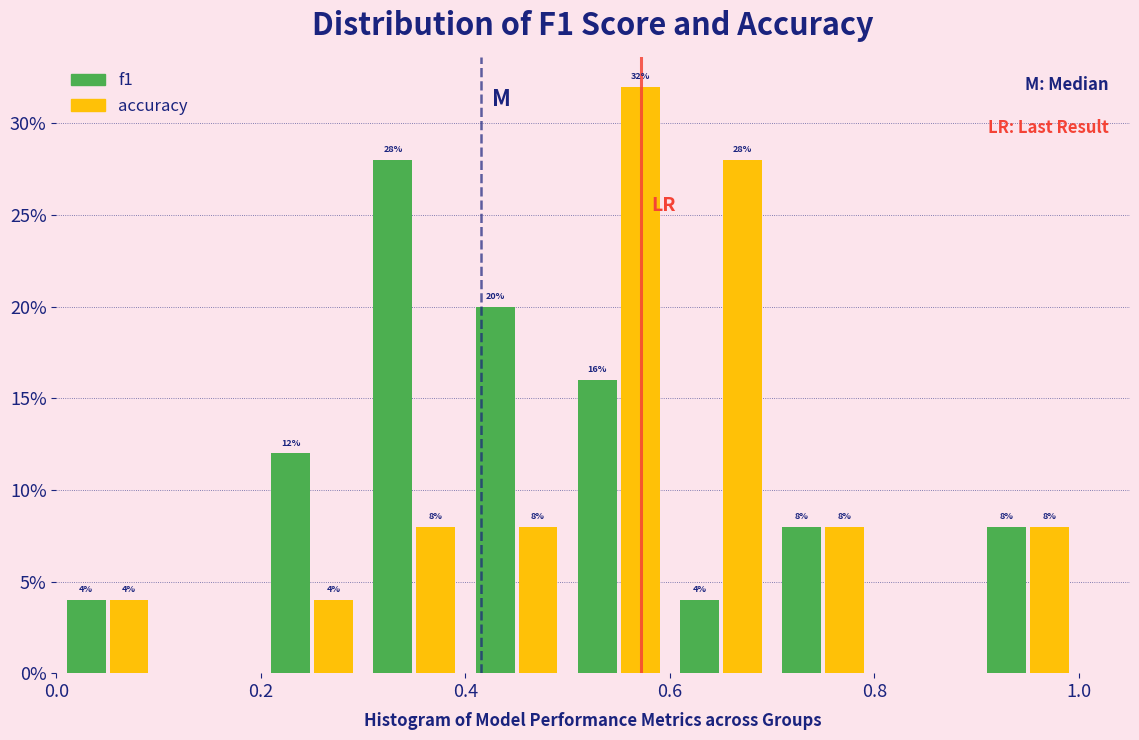

In the f1 series, which range on the x-axis has the tallest bar?

0.3 to 0.4